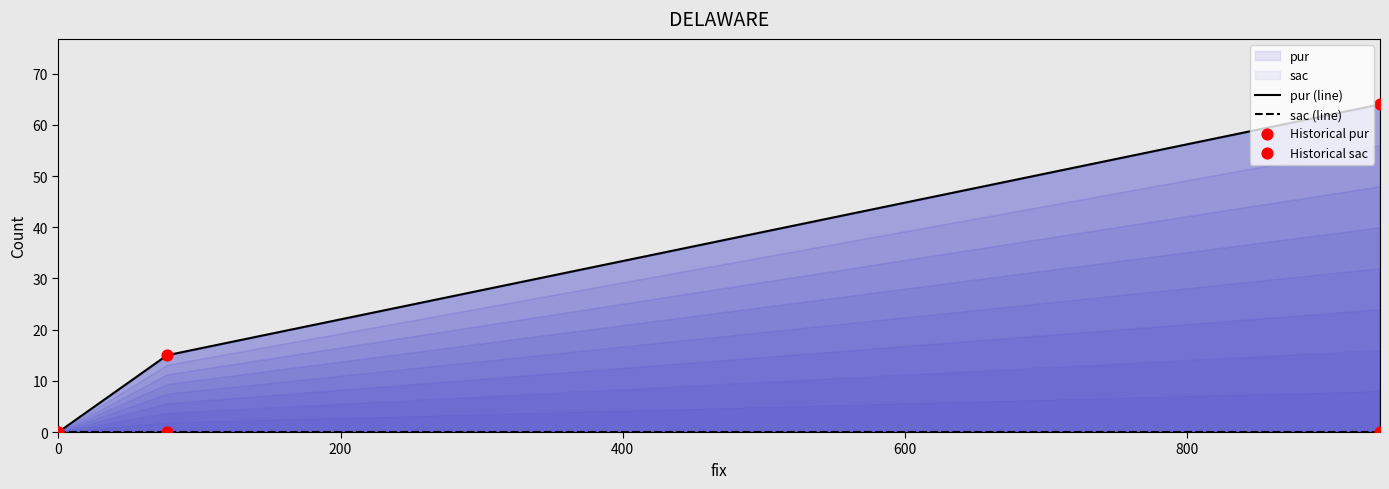

Which series reaches the minimum Y coordinate?

pur (line)